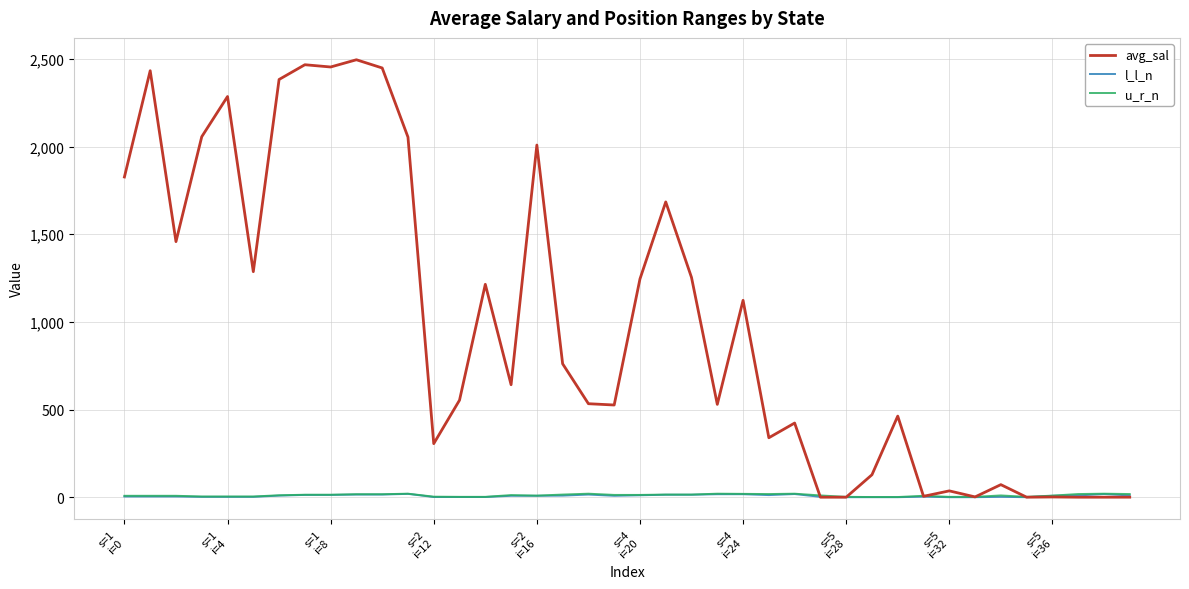

What is the greatest value displayed?

2495.5